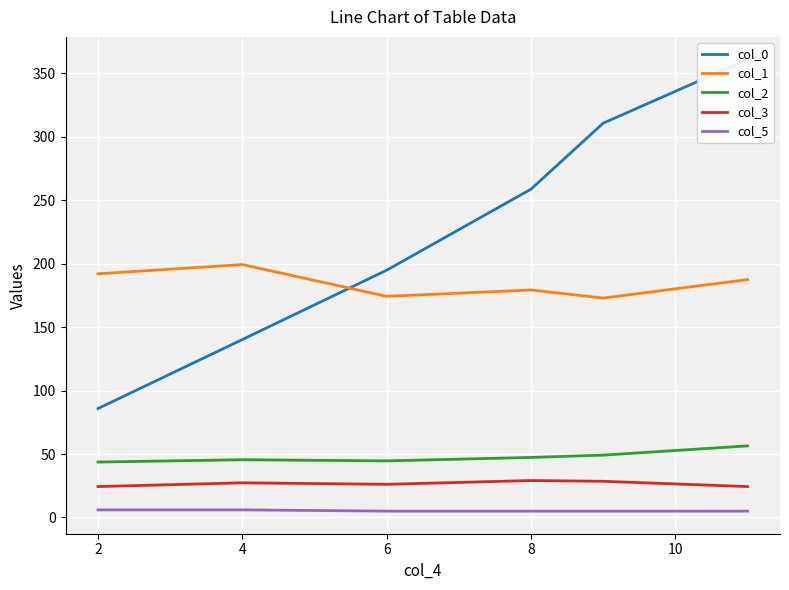

The col_2 series shows 63.8 at 8. True or false?

False